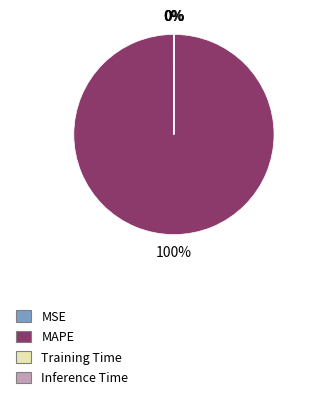

What is the largest slice in the pie chart?

MAPE